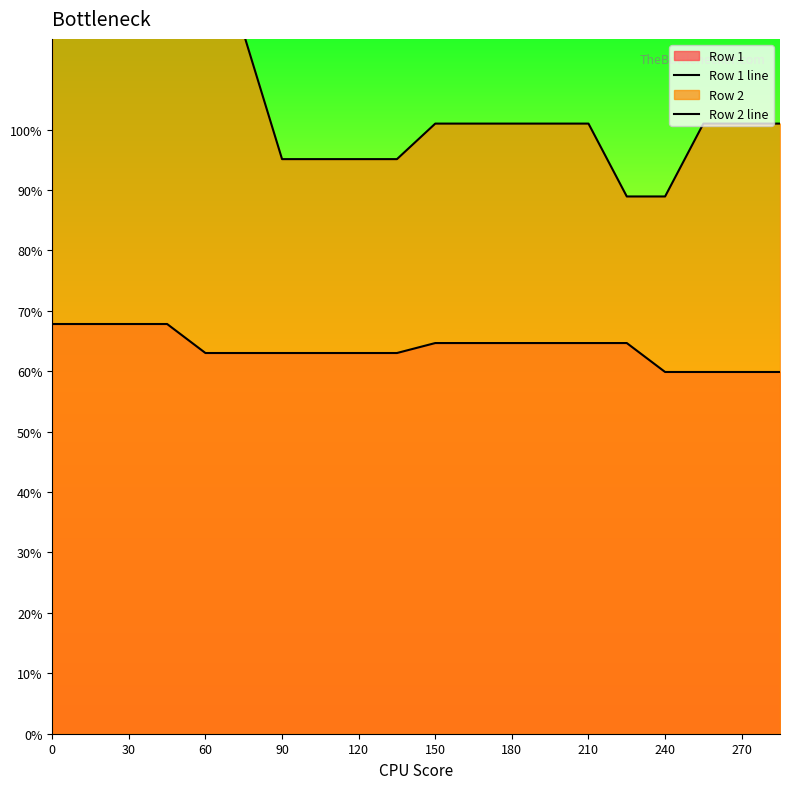

How many lines are shown in the chart?

2